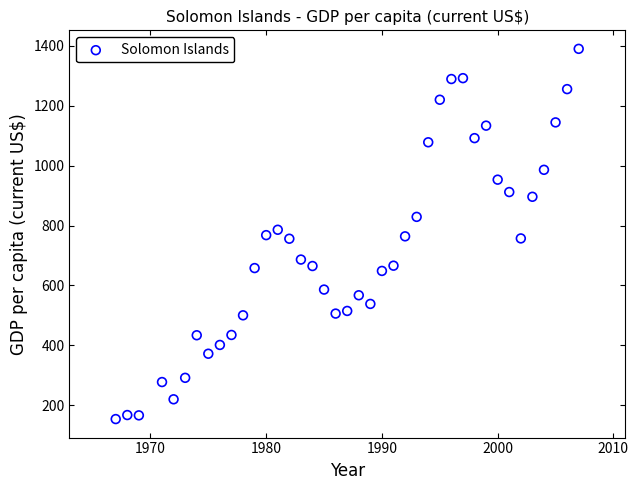

What is the range of X values (max minus min)?

40.0